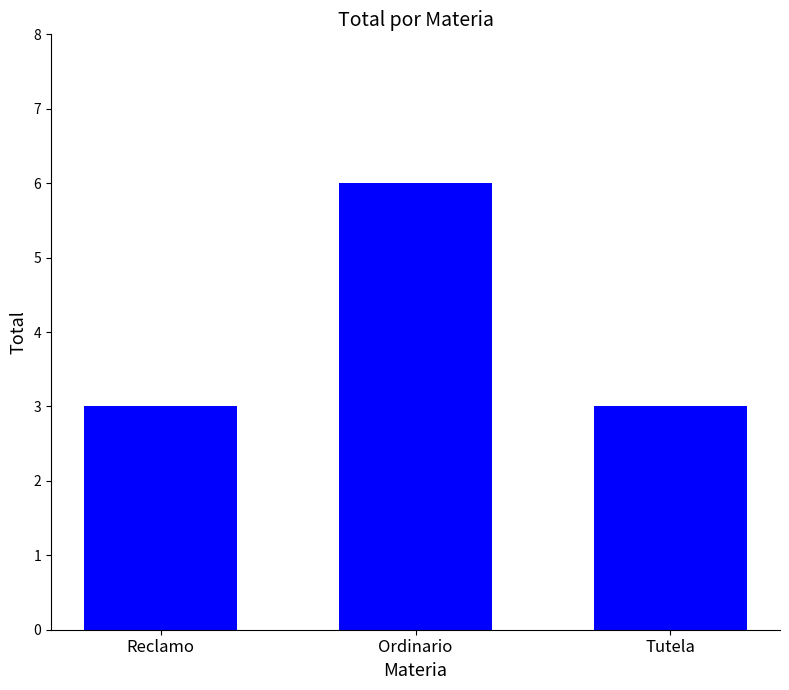

What is the label of the 1st bar from the right?

Tutela